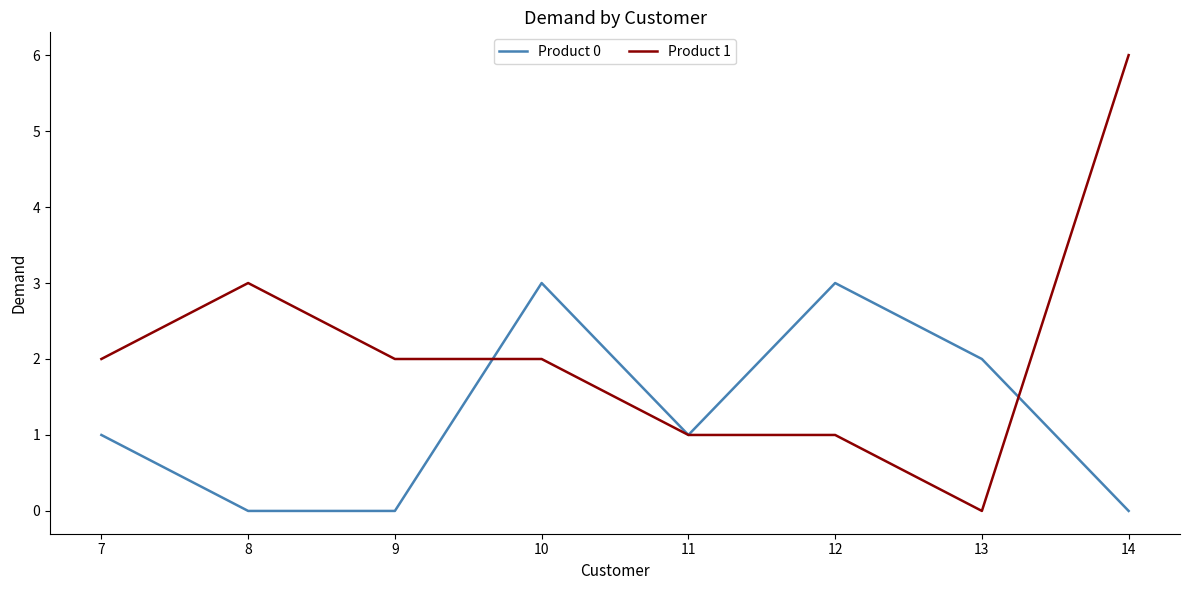

At 13, list the series in order from largest to smallest.

Product 0, Product 1